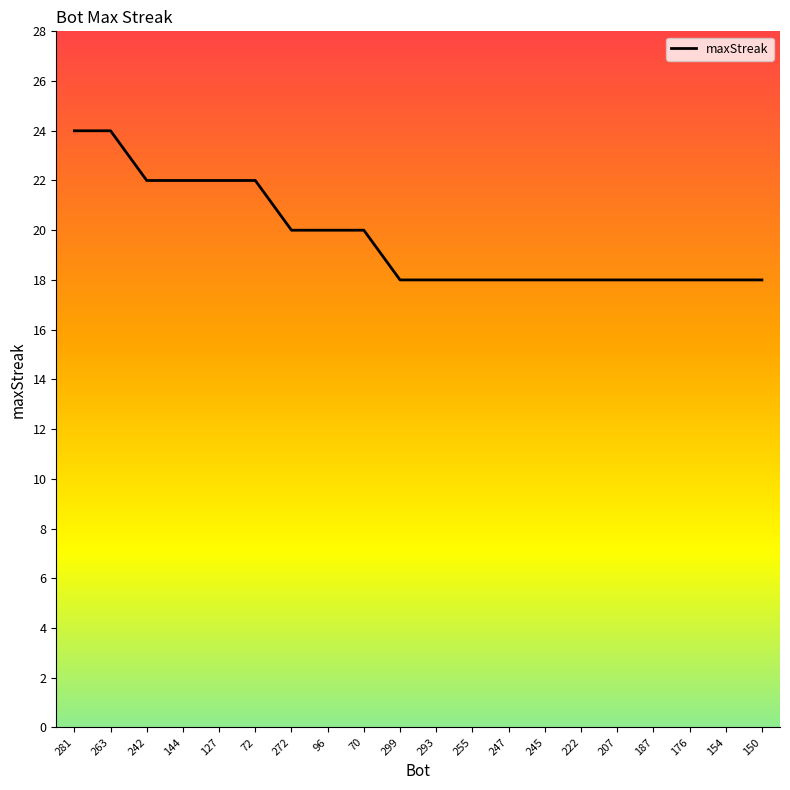

What is the difference between the maximum and minimum values?

6